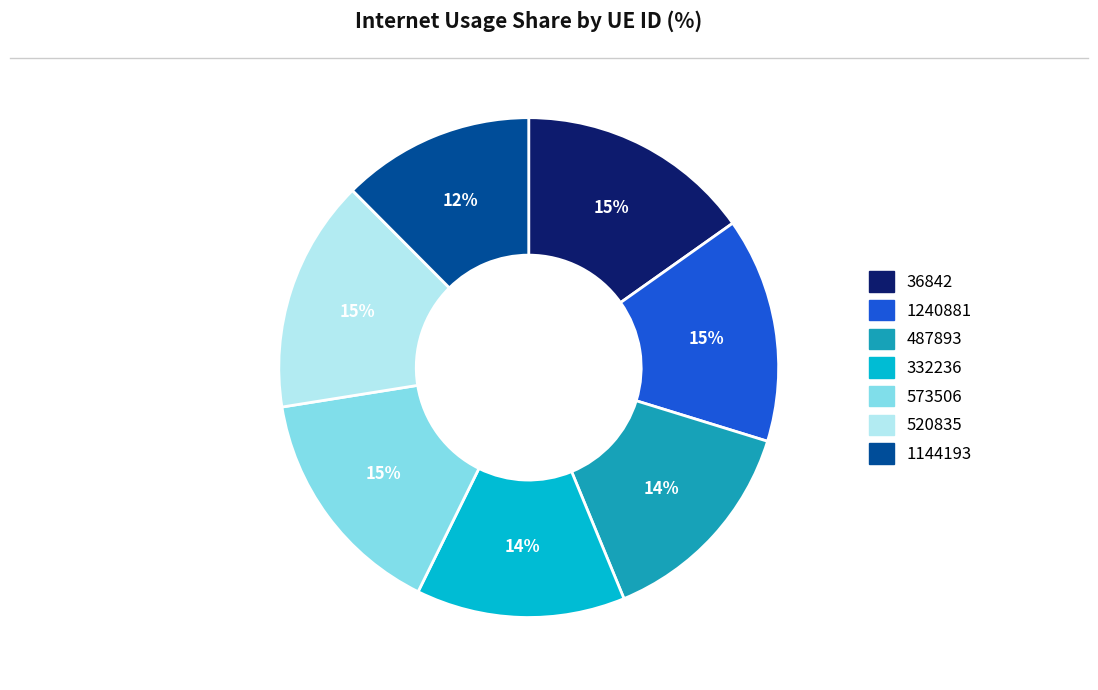

Which slice is the smallest?

1144193